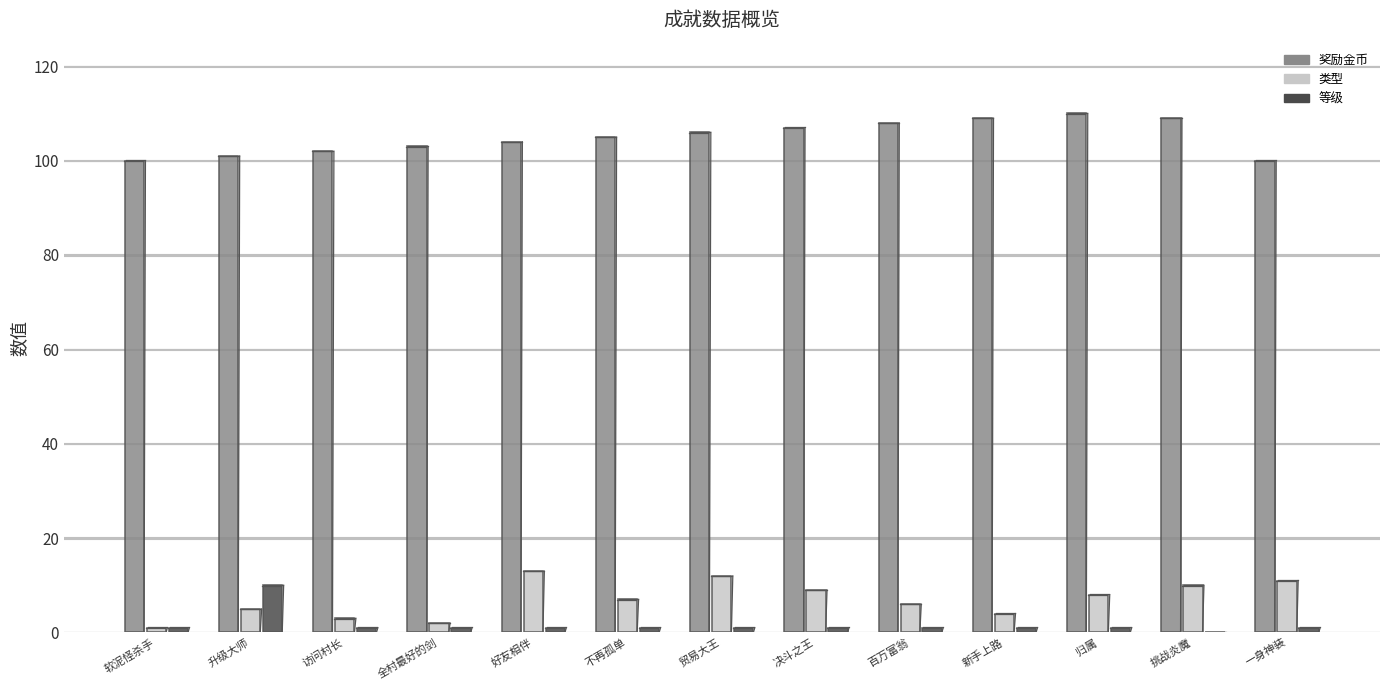

How many bars are there in total?

39